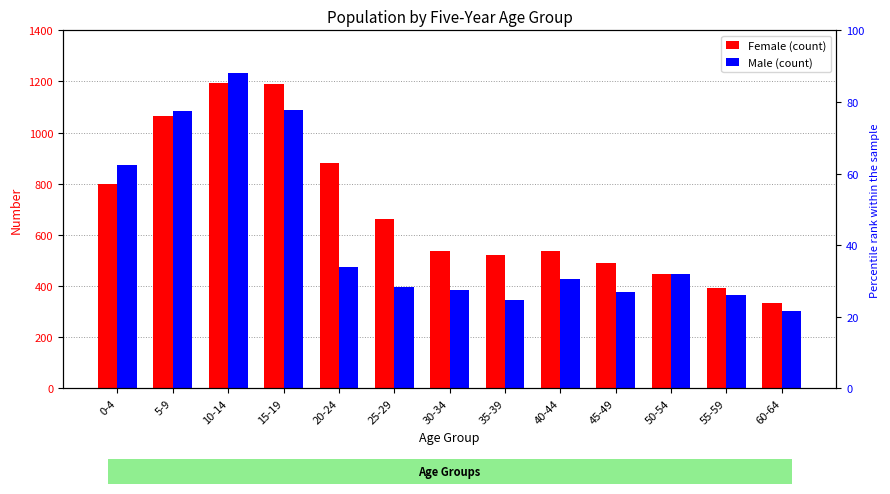

What position from the right is 40-44?

5